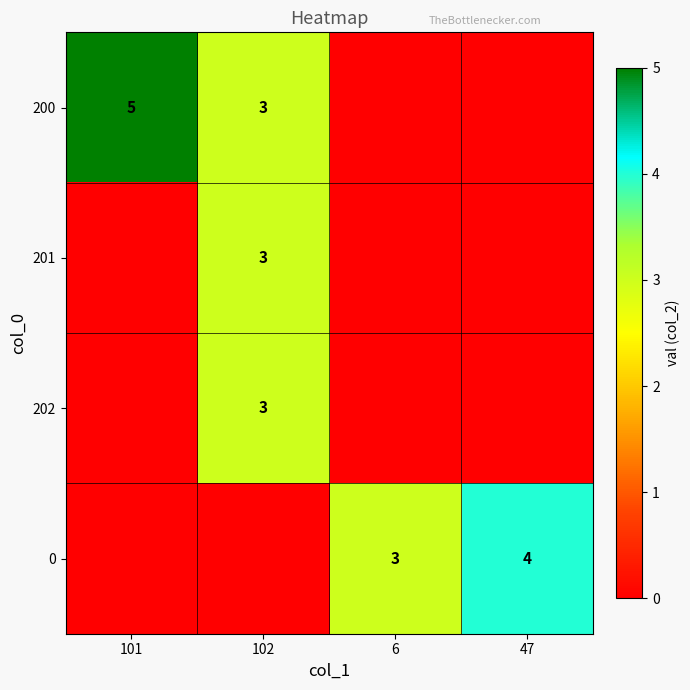

Count the number of data series in this chart.

4